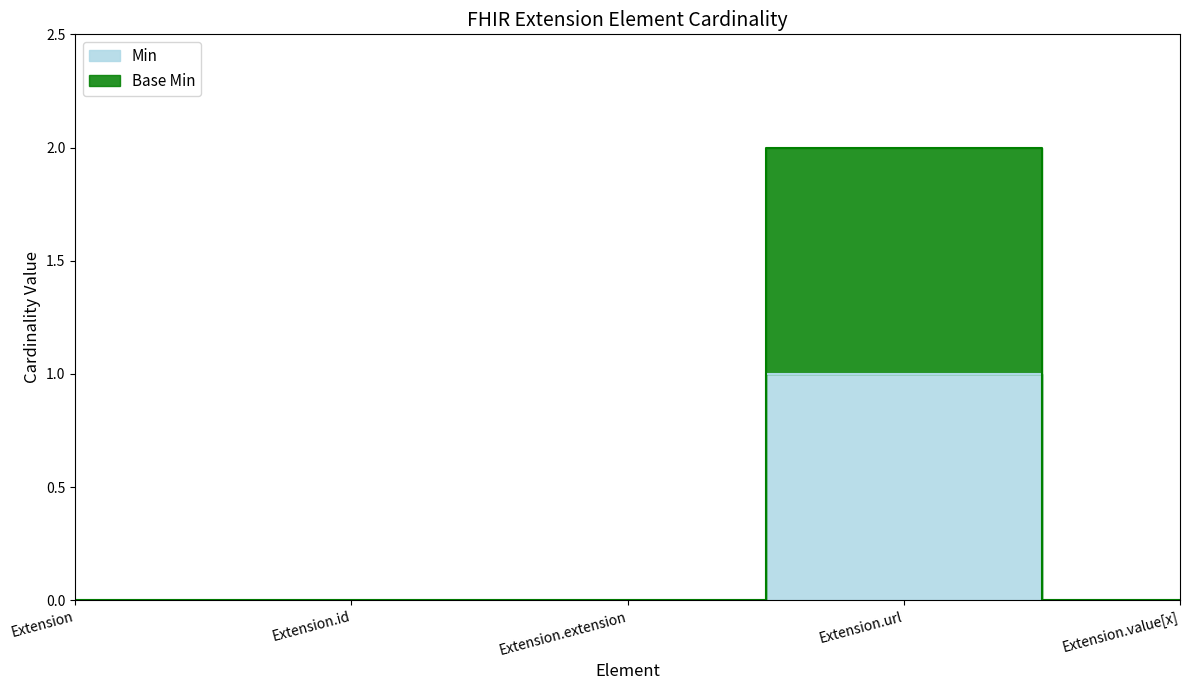

How many values in the Base Min series exceed 0?

1